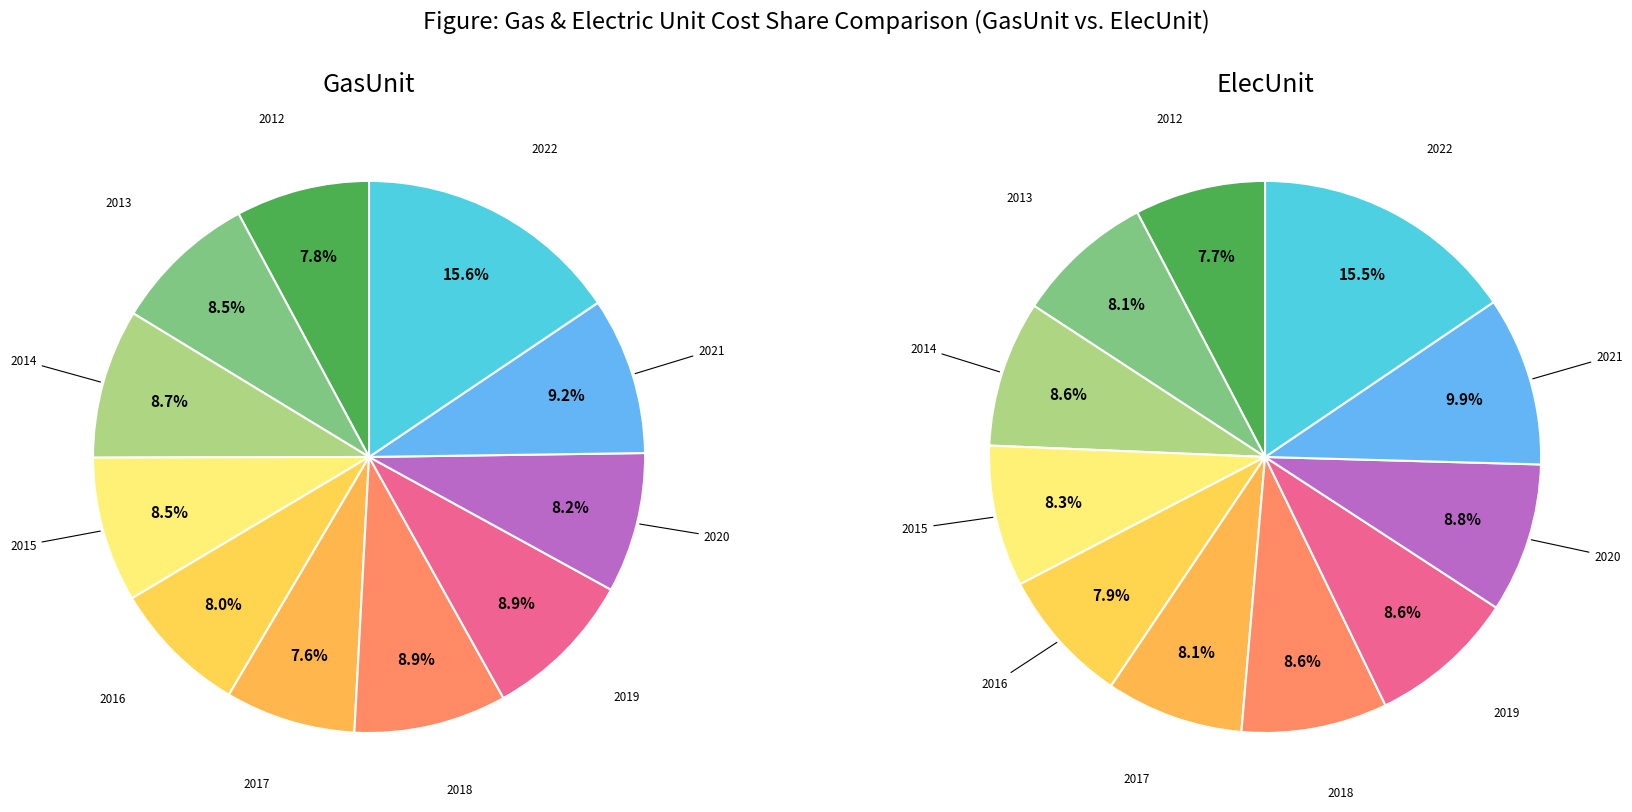

To the nearest percent, what percentage of the pie is 2015?

8%